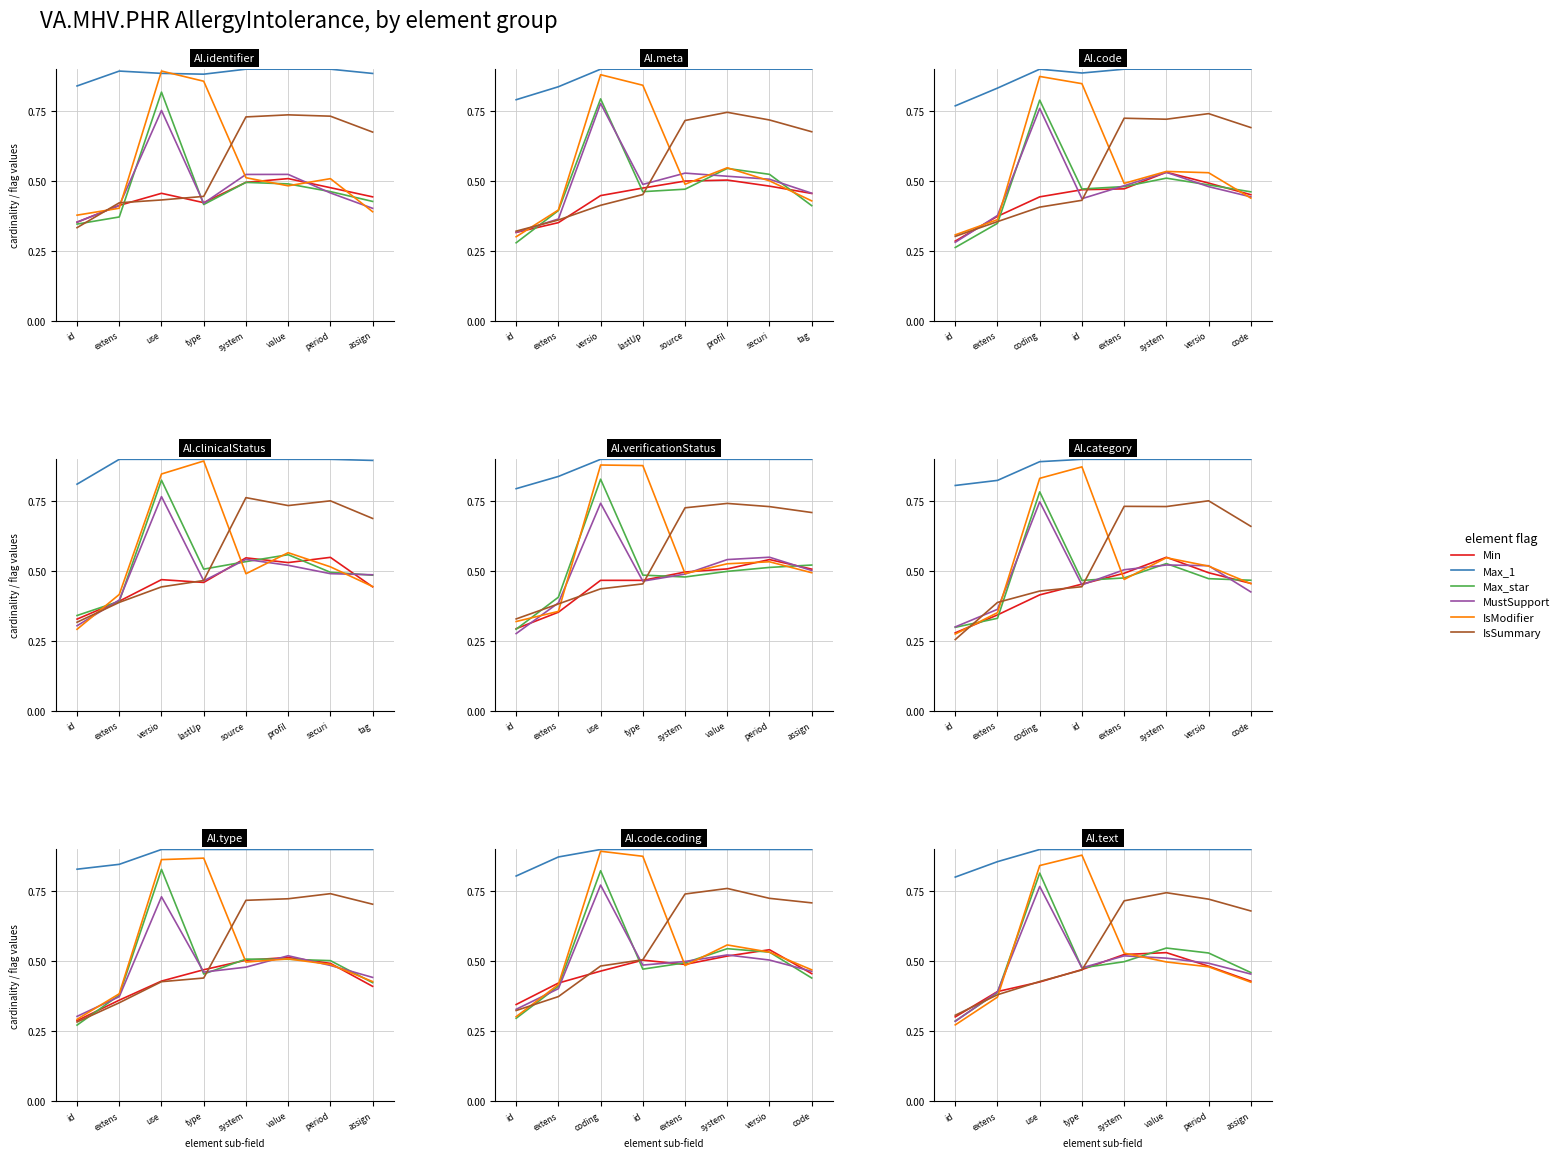

What are all the series names shown in the legend?

Min, Max_1, Max_star, MustSupport, IsModifier, IsSummary